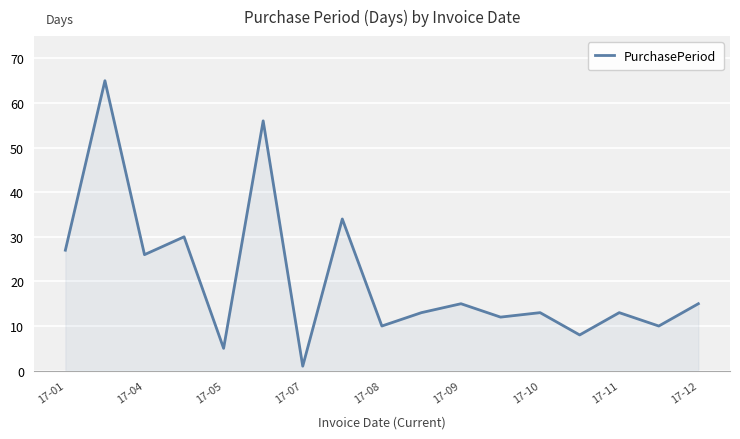

What is the difference between the maximum and minimum values?

64